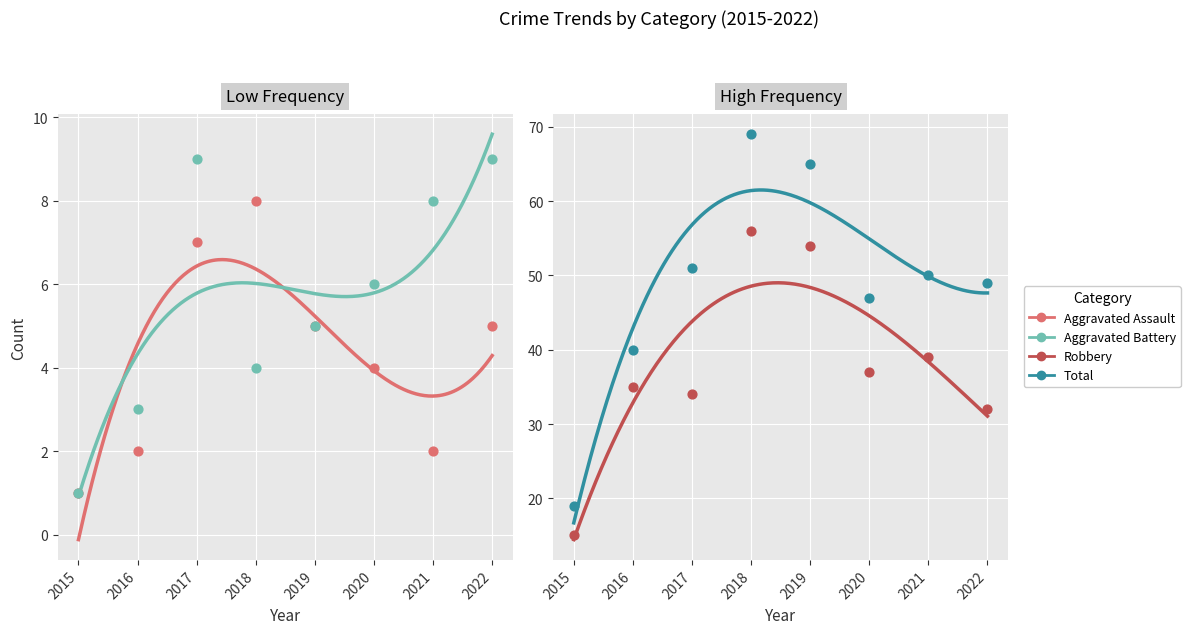

What are all the series names shown in the legend?

Aggravated Assault, Aggravated Battery, Robbery, Total